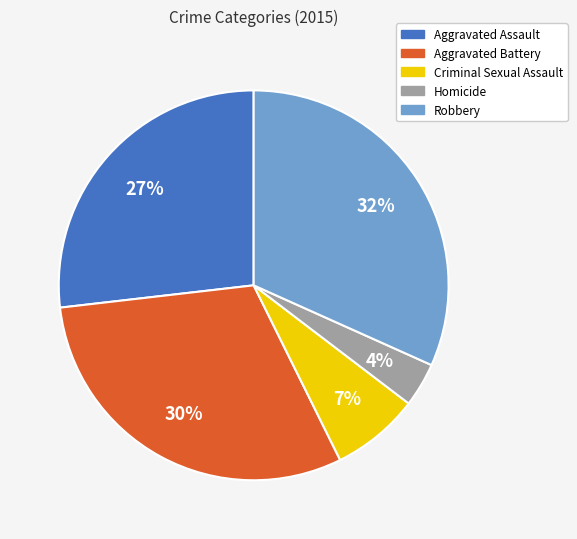

Does any single category account for the majority?

No